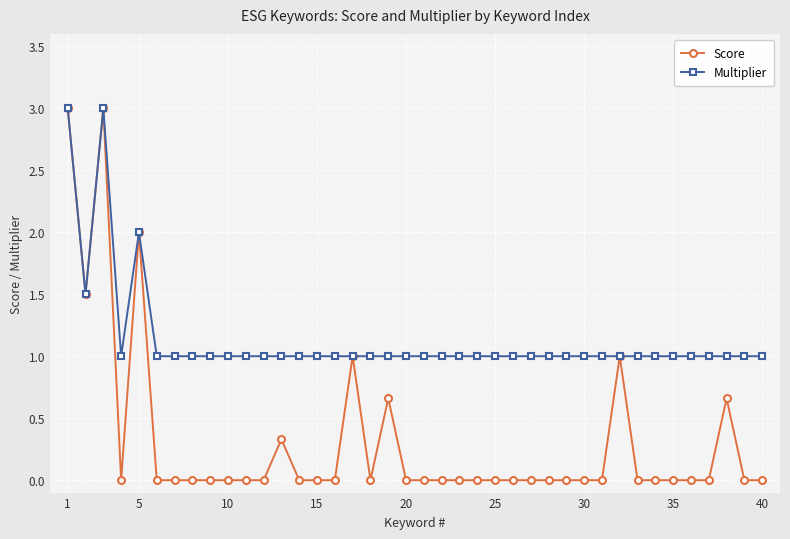

Is this an area chart (filled region under the line)?

No